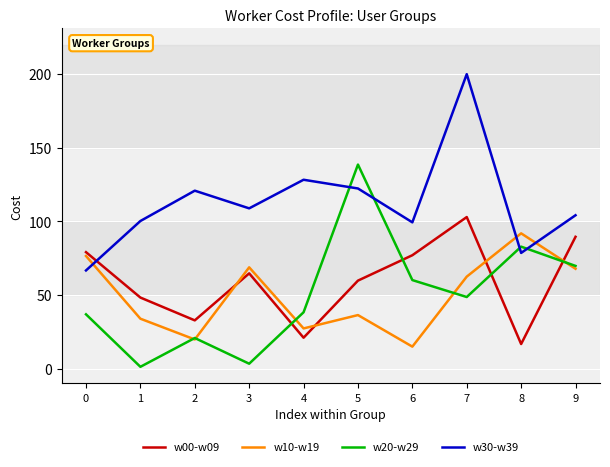

At which category does w20-w29 reach its first local valley?

1